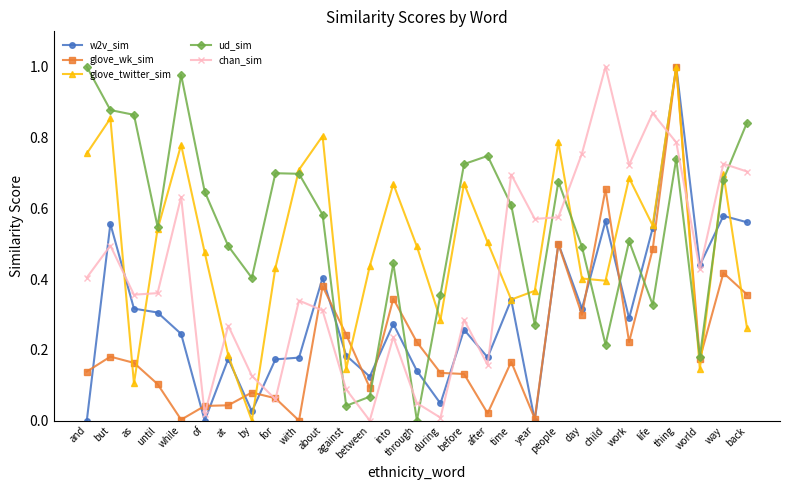

At which label does w2v_sim reach its peak?

thing